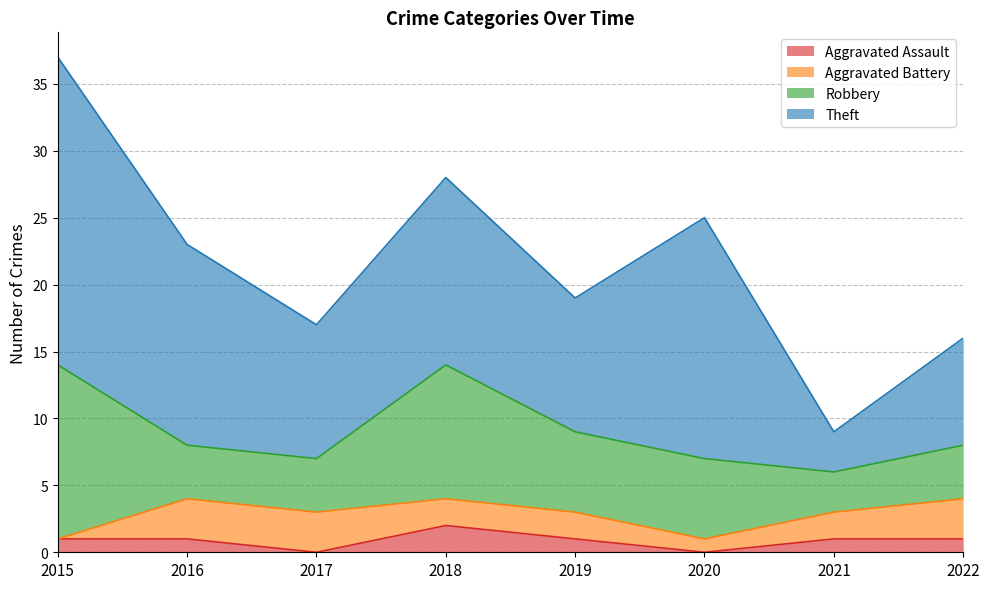

Where is Theft nearest to the value 13?

2018